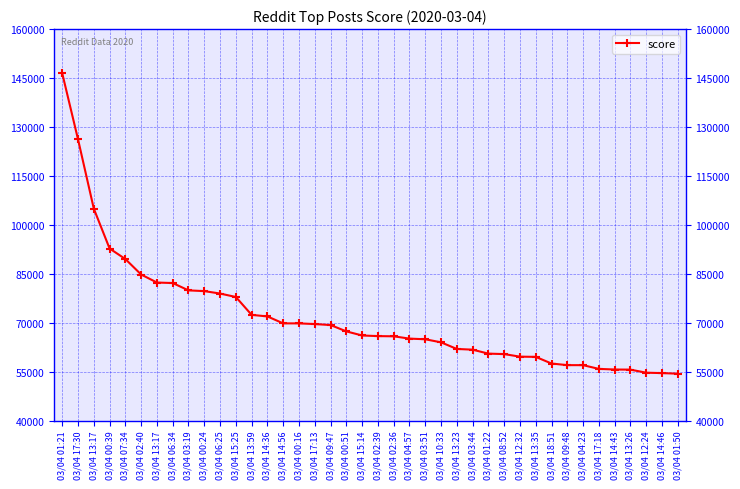

Reading right to left, extract all data points from this chart.

54361	54539	54664	55603	55639	55829	56975	56979	57477	59516	59580	60366	60509	61721	61945	63970	64914	65111	65820	65881	66070	67330	69271	69573	69781	69783	71913	72390	77871	78929	79671	79900	82147	82303	84752	89500	92734	104953	126205	146434